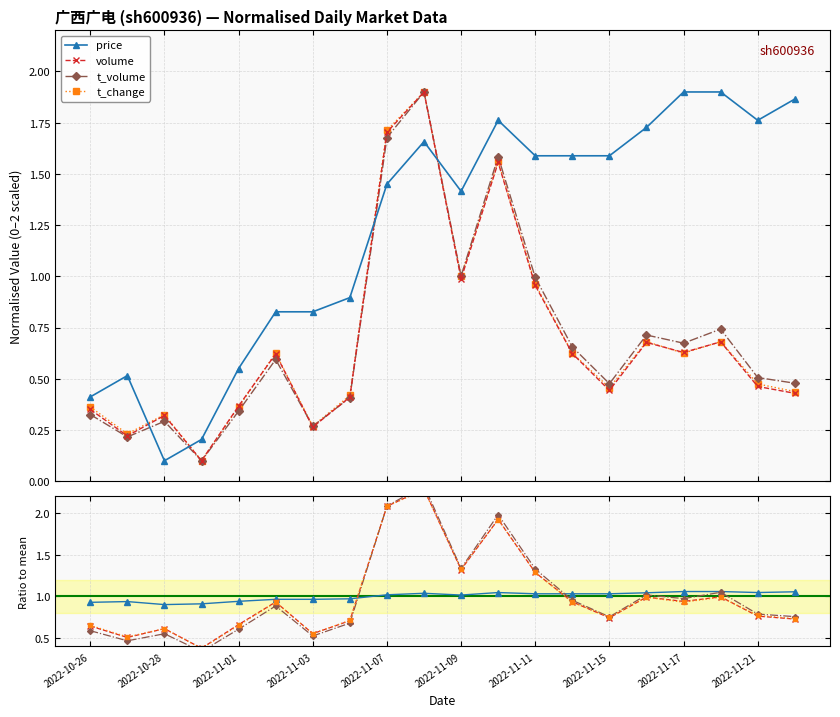

Where do price and t_change first cross each other?

2022-10-27 and 2022-10-28